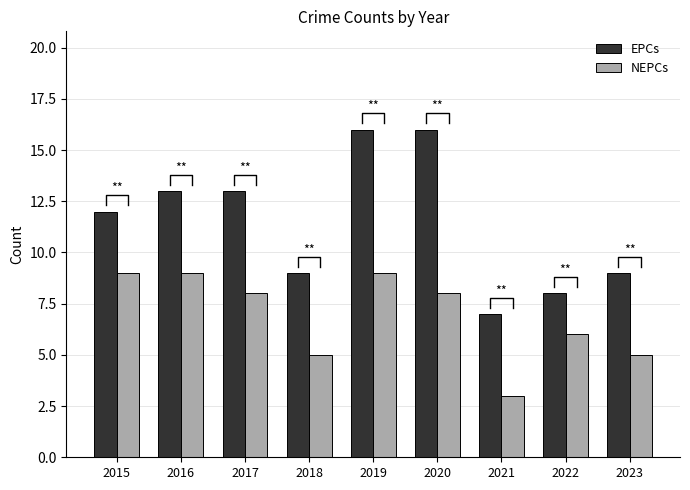

Which category has the lowest value in the EPCs series?

2021